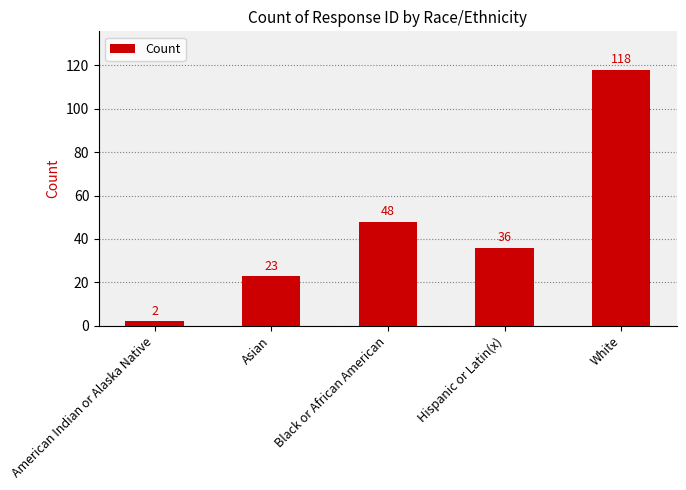

What is the difference between the maximum and second lowest values?

95